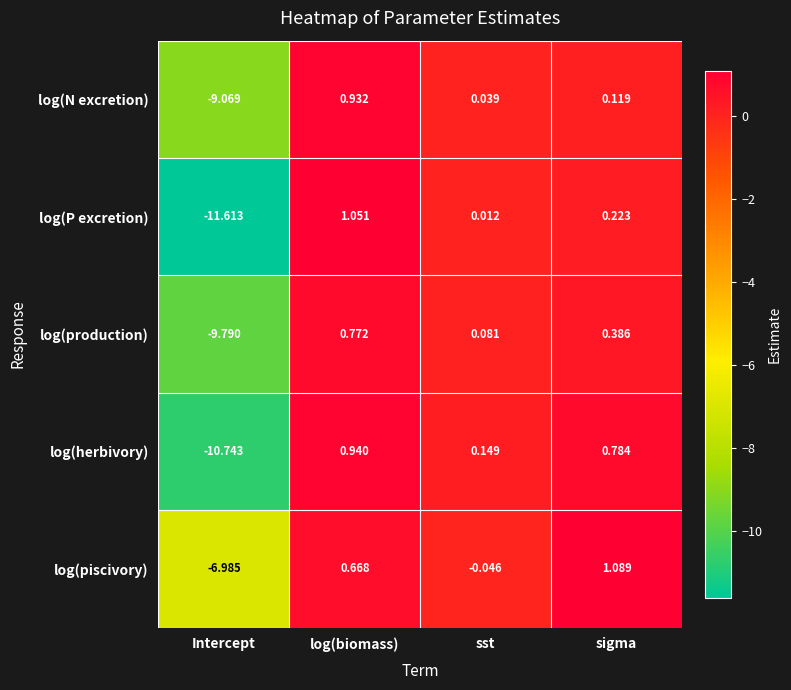

Which category has the lowest value across all series?

Intercept